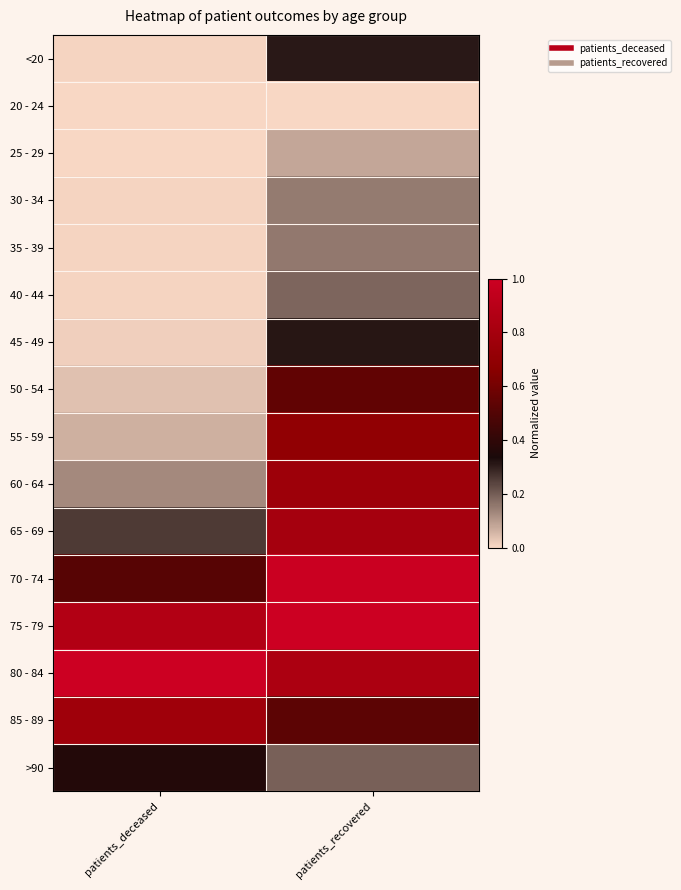

What is the total value across all series at patients_recovered?

7.6